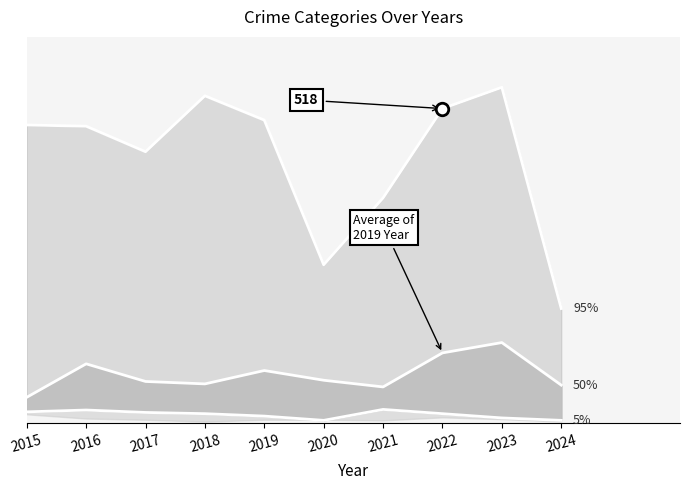

What is the sum of all Theft (upper) values?

787.9